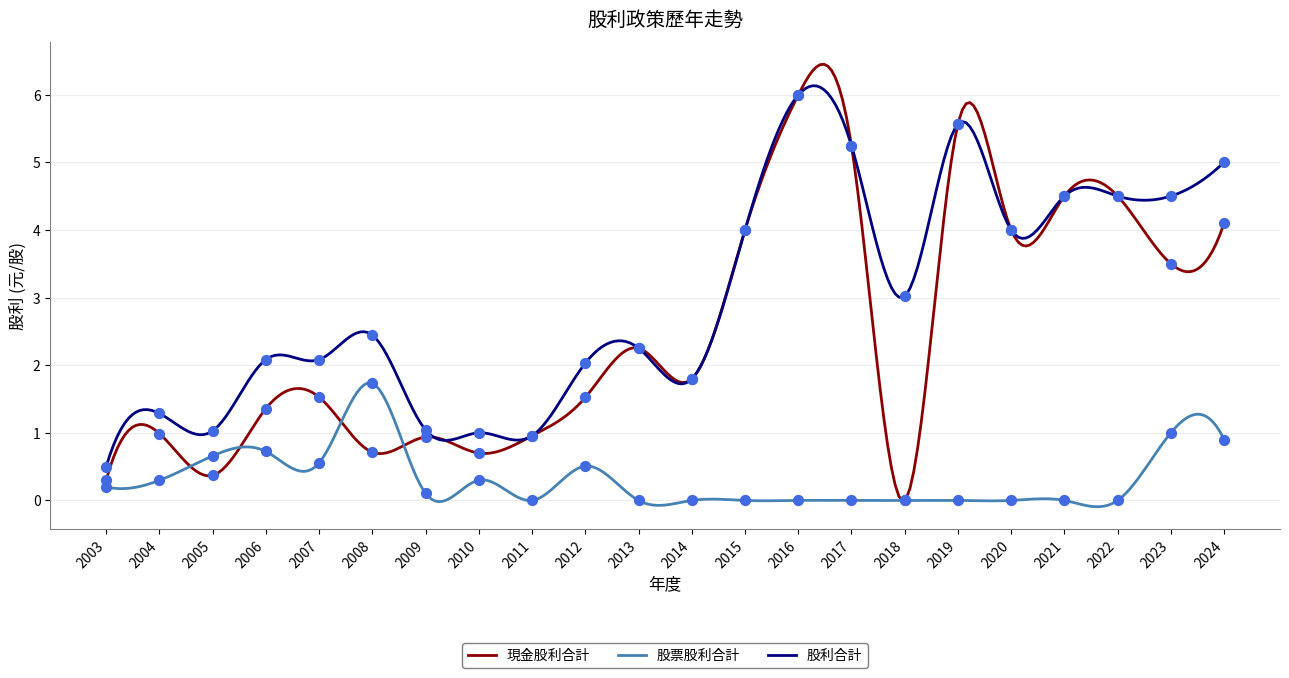

Which series has the largest Y range (max minus min)?

現金股利合計